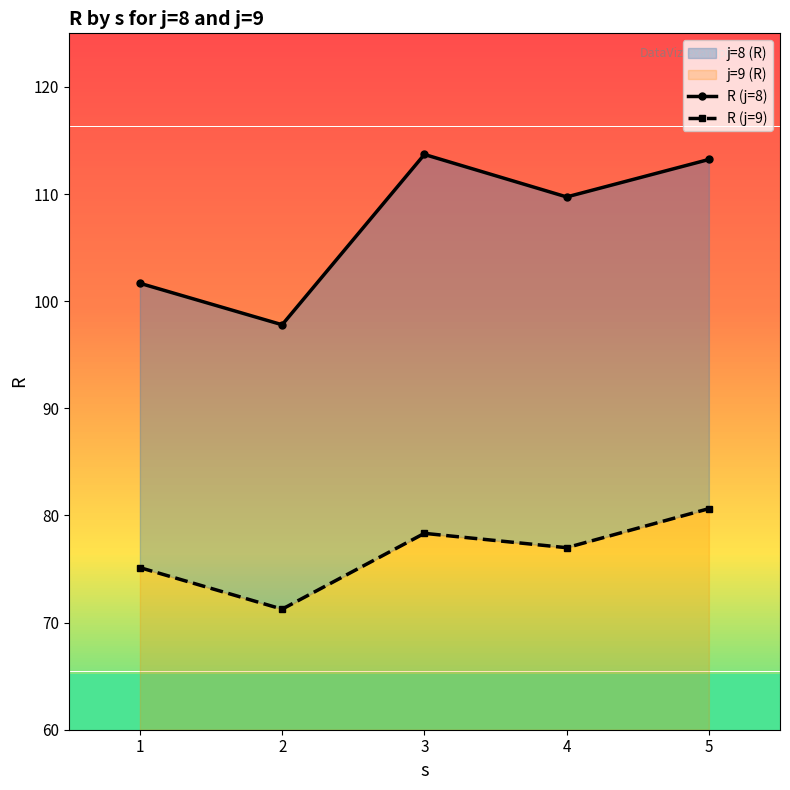

What is the difference between the R (j=9) values at 1 and 3?

3.2